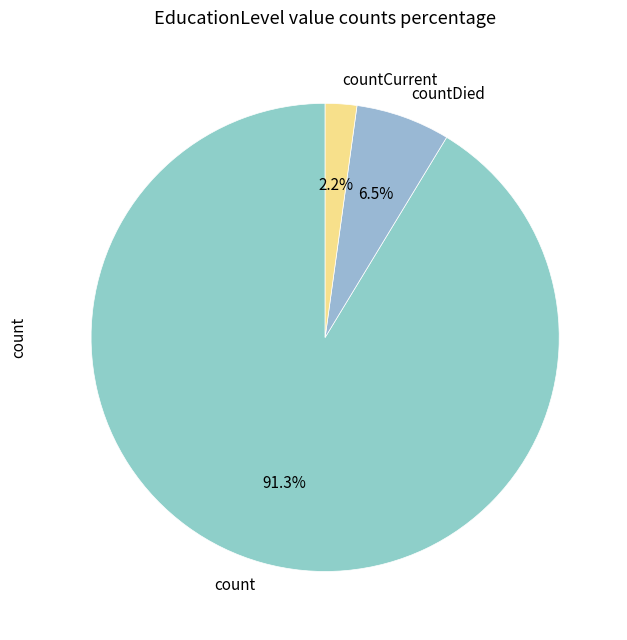

What is the majority slice?

count